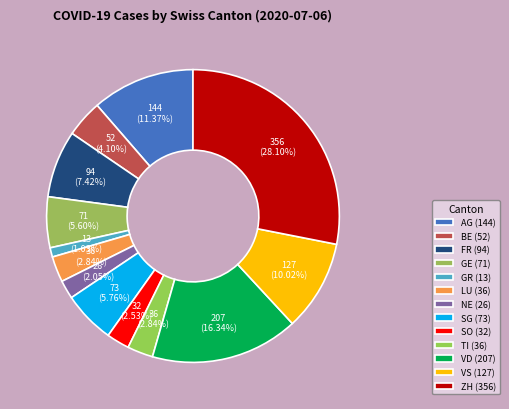

To the nearest percent, what is the average slice percentage?

8%